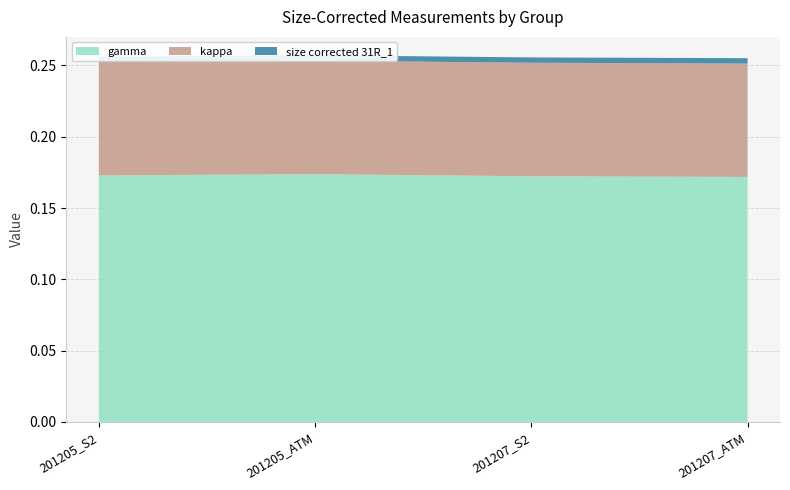

Reading left to right, transcribe all the data shown in this chart.

gamma: 0.2	0.2	0.2	0.2
kappa: 0.1	0.1	0.1	0.1
size corrected 31R_1: 0.0	0.0	0.0	0.0